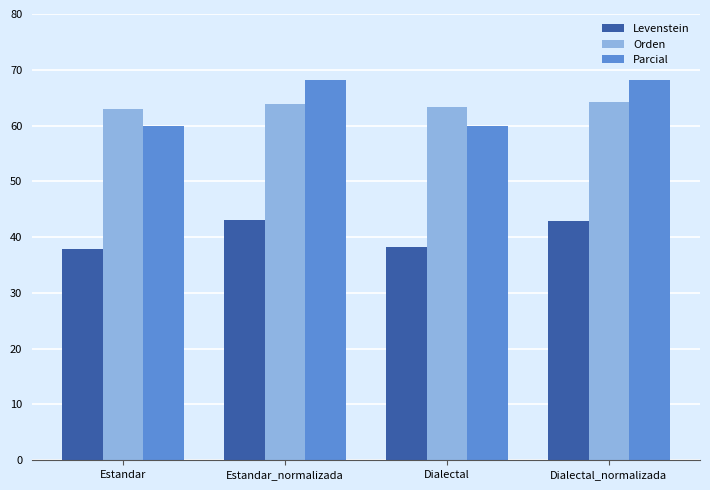

What is the approximate value of Parcial at Dialectal?

59.9